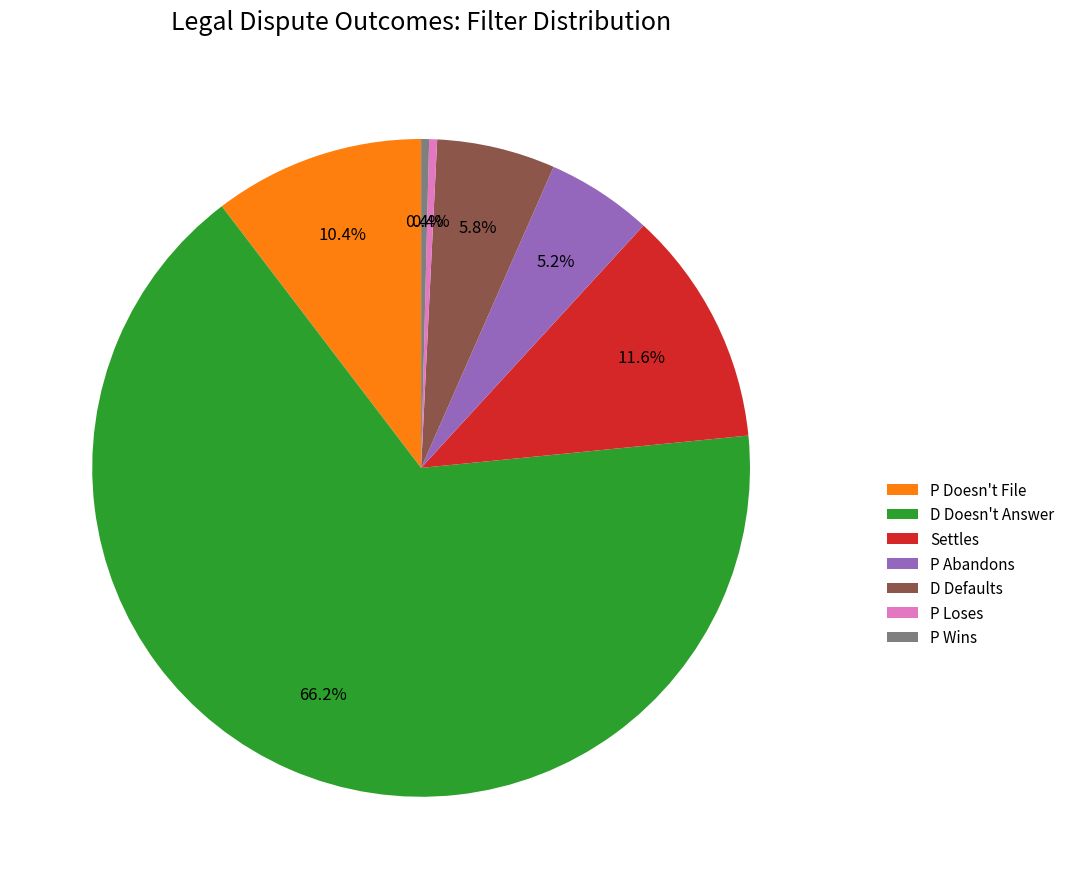

Which slice is the largest?

D Doesn't Answer